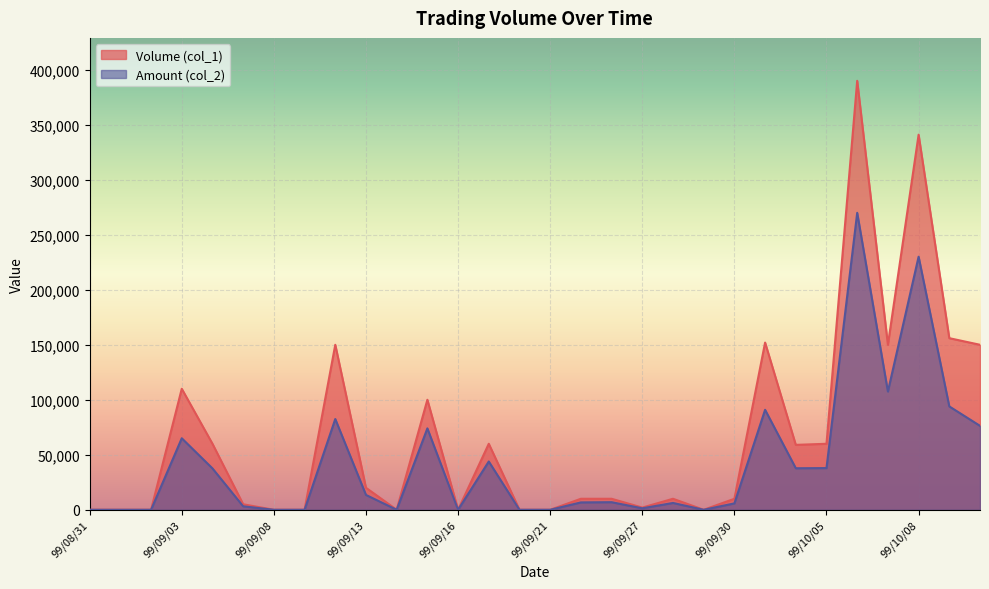

Which series has the largest total across all categories?

Volume (col_1)